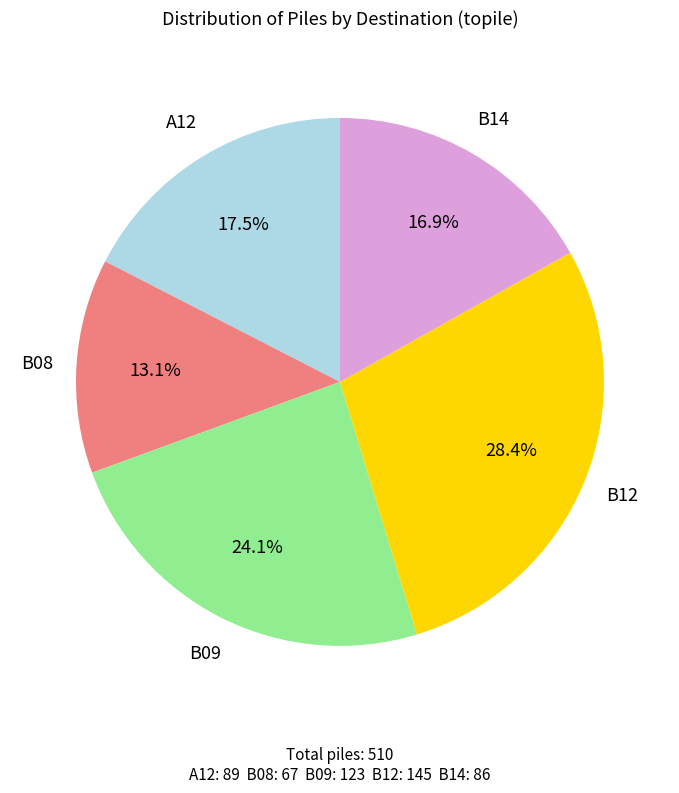

How many slices are in this pie chart?

5